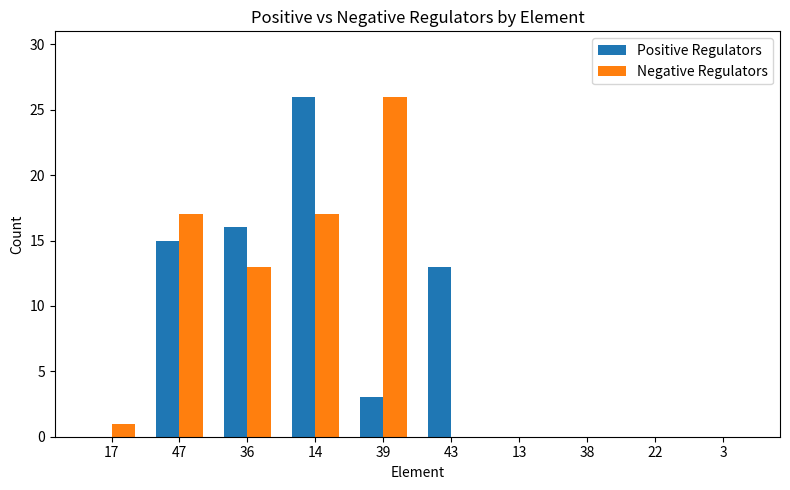

Between 36 and 14, which series saw the biggest shift?

Positive Regulators